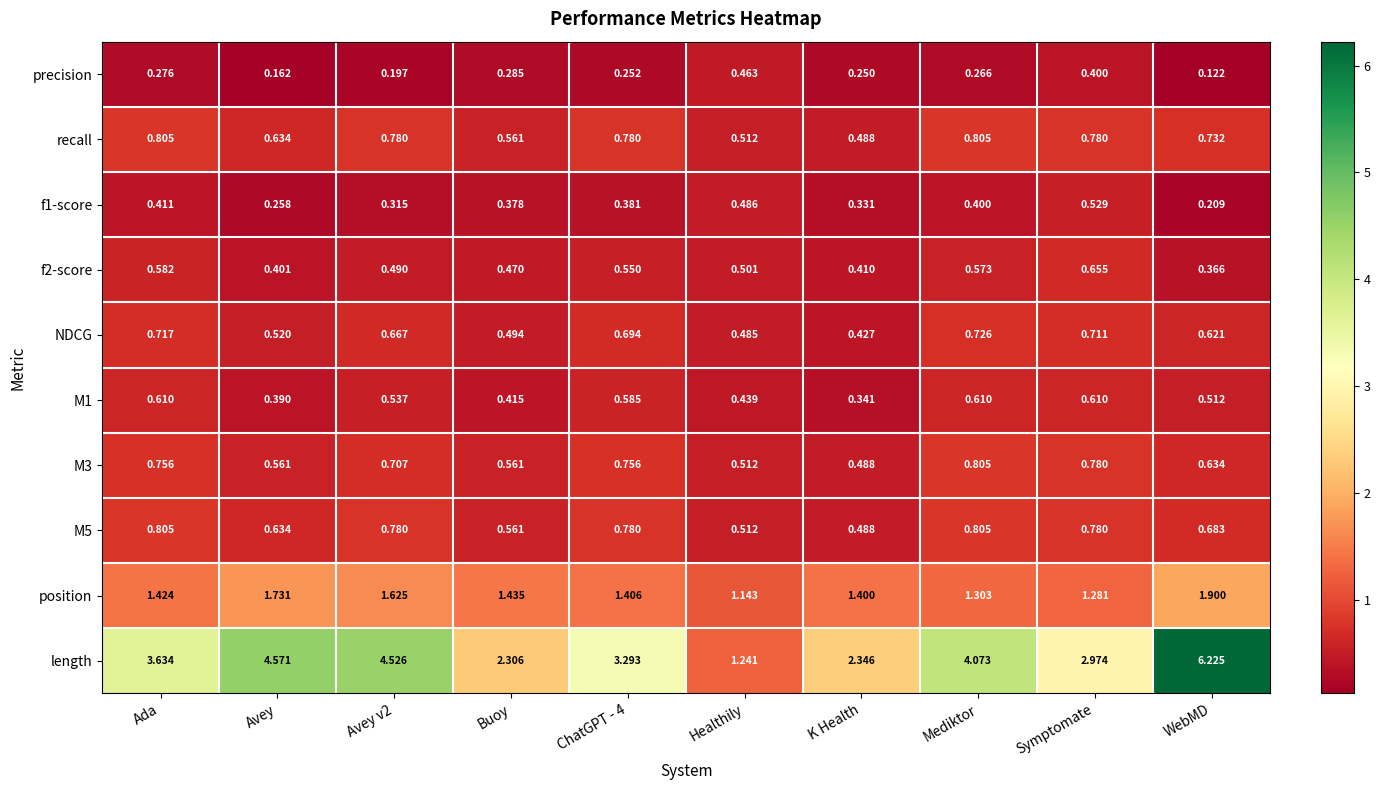

What is the spread (max minus min) of values at K Health?

2.1